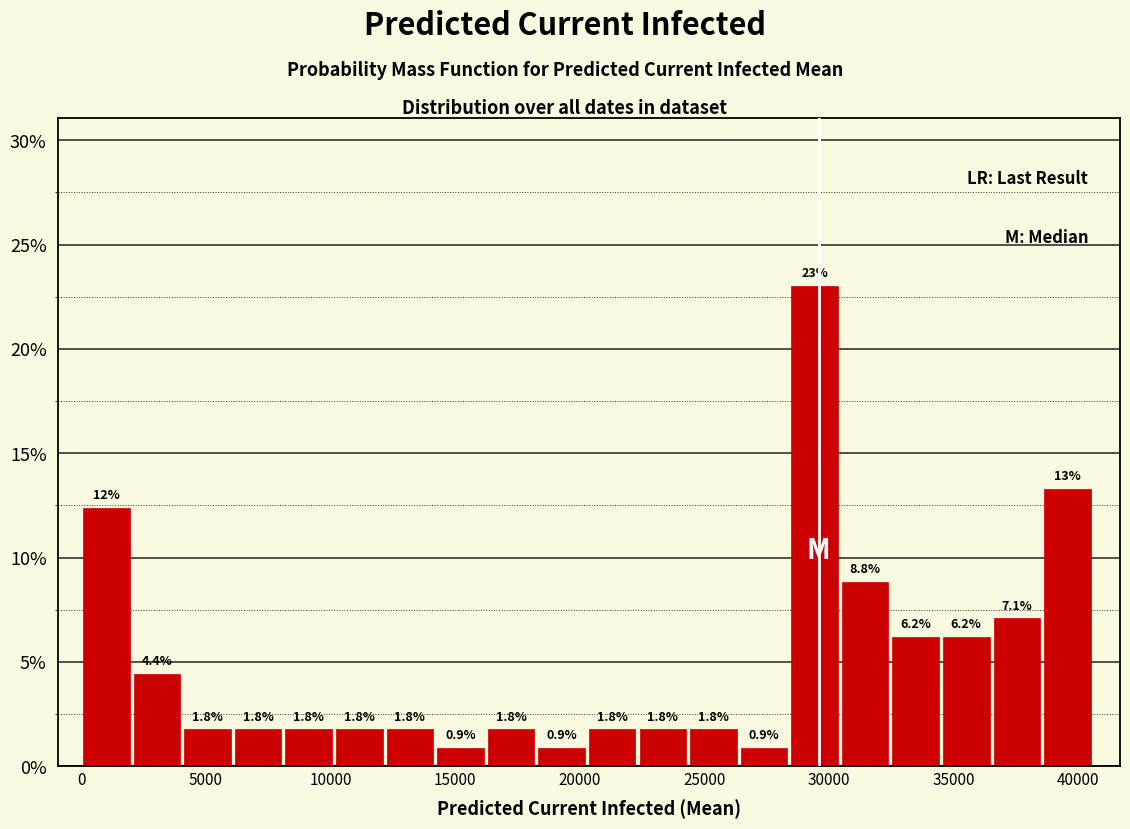

Over which range of the x-axis is the bar tallest?

28500 to 30500